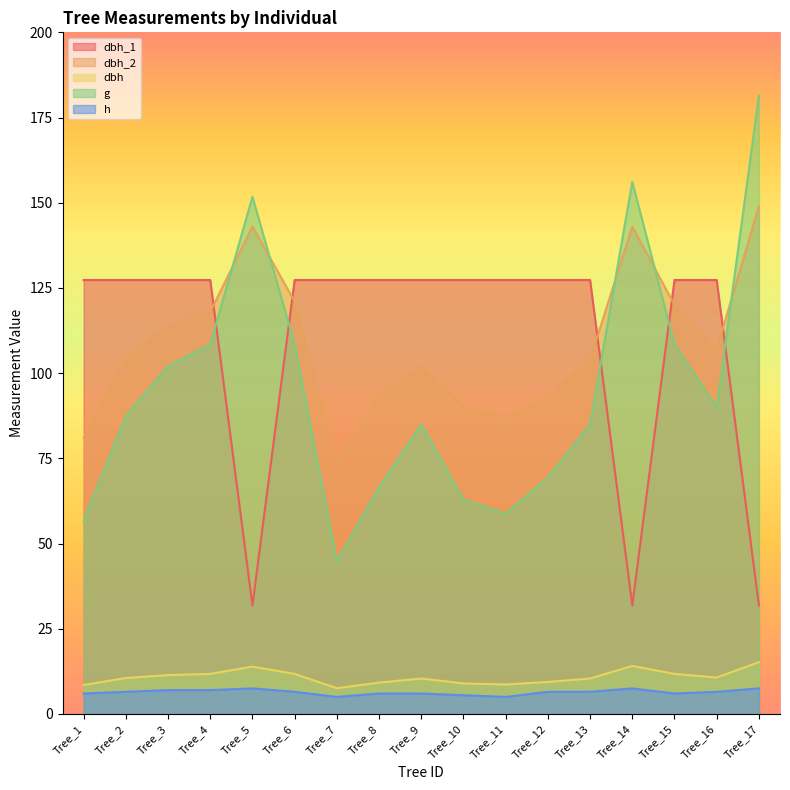

Reading right to left, what are all the values shown in this chart?

dbh_1: Tree_17=31.8	Tree_16=127.3	Tree_15=127.3	Tree_14=31.8	Tree_13=127.3	Tree_12=127.3	Tree_11=127.3	Tree_10=127.3	Tree_9=127.3	Tree_8=127.3	Tree_7=127.3	Tree_6=127.3	Tree_5=31.8	Tree_4=127.3	Tree_3=127.3	Tree_2=127.3	Tree_1=127.3
dbh_2: Tree_17=149.0	Tree_16=107.0	Tree_15=120.0	Tree_14=143.0	Tree_13=104.0	Tree_12=93.0	Tree_11=87.0	Tree_10=90.0	Tree_9=102.0	Tree_8=93.0	Tree_7=74.0	Tree_6=121.0	Tree_5=143.0	Tree_4=118.0	Tree_3=114.0	Tree_2=104.0	Tree_1=81.0
dbh: Tree_17=15.2	Tree_16=10.7	Tree_15=11.8	Tree_14=14.1	Tree_13=10.4	Tree_12=9.4	Tree_11=8.7	Tree_10=8.9	Tree_9=10.4	Tree_8=9.2	Tree_7=7.5	Tree_6=11.8	Tree_5=13.9	Tree_4=11.8	Tree_3=11.4	Tree_2=10.6	Tree_1=8.5
g: Tree_17=181.5	Tree_16=89.9	Tree_15=108.4	Tree_14=156.2	Tree_13=85.0	Tree_12=69.4	Tree_11=58.8	Tree_10=62.9	Tree_9=85.0	Tree_8=66.5	Tree_7=44.8	Tree_6=108.4	Tree_5=151.8	Tree_4=108.4	Tree_3=102.1	Tree_2=87.4	Tree_1=56.8
h: Tree_17=7.5	Tree_16=6.5	Tree_15=6.0	Tree_14=7.5	Tree_13=6.5	Tree_12=6.5	Tree_11=5.0	Tree_10=5.5	Tree_9=6.0	Tree_8=6.0	Tree_7=5.0	Tree_6=6.5	Tree_5=7.5	Tree_4=7.0	Tree_3=7.0	Tree_2=6.5	Tree_1=6.0